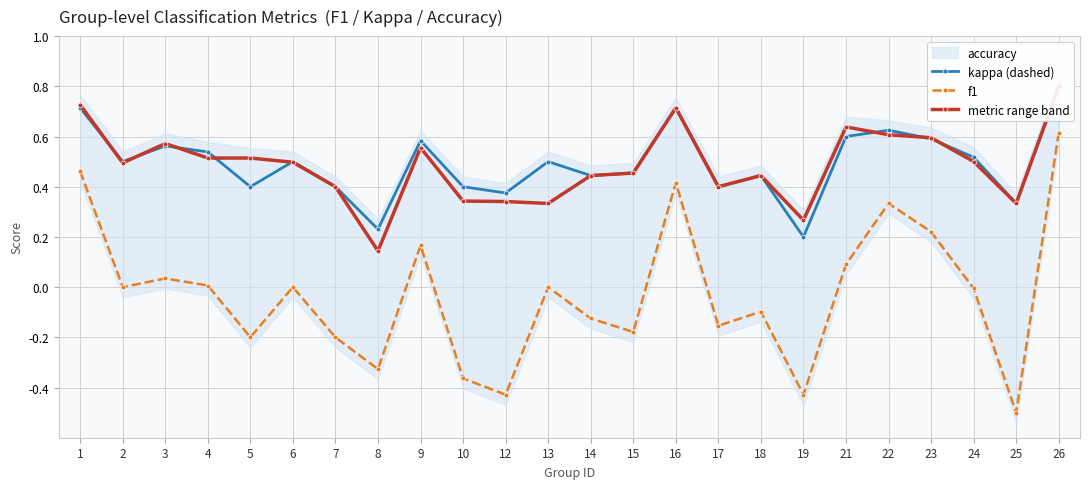

Reading right to left, transcribe all the data shown in this chart.

accuracy: 0.8	0.3	0.5	0.6	0.6	0.6	0.2	0.4	0.4	0.7	0.5	0.4	0.5	0.4	0.4	0.6	0.2	0.4	0.5	0.4	0.5	0.6	0.5	0.7
kappa: 0.6	-0.5	-0.0	0.2	0.3	0.1	-0.4	-0.1	-0.2	0.4	-0.2	-0.1	0.0	-0.4	-0.4	0.2	-0.3	-0.2	0.0	-0.2	0.0	0.0	0.0	0.5
f1: 0.8	0.3	0.5	0.6	0.6	0.6	0.3	0.4	0.4	0.7	0.5	0.4	0.3	0.3	0.3	0.6	0.1	0.4	0.5	0.5	0.5	0.6	0.5	0.7